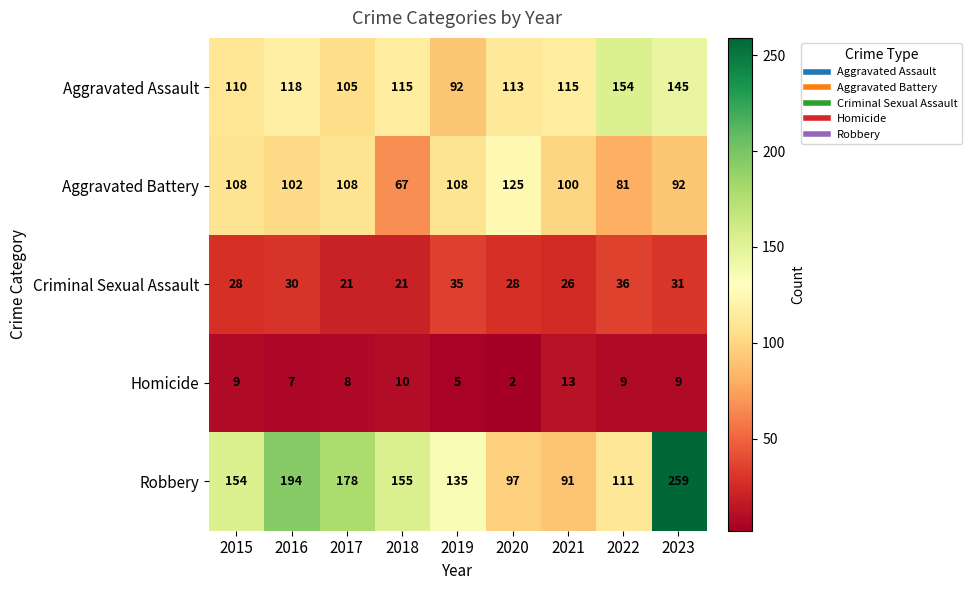

What is the difference between the Aggravated Assault values at 2018 and 2022?

39